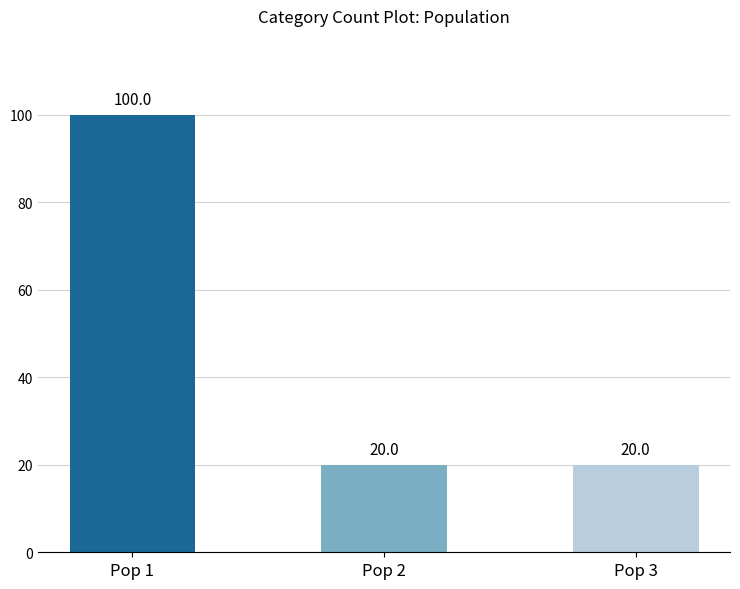

Which has a higher value, Pop 1 or Pop 2?

Pop 1